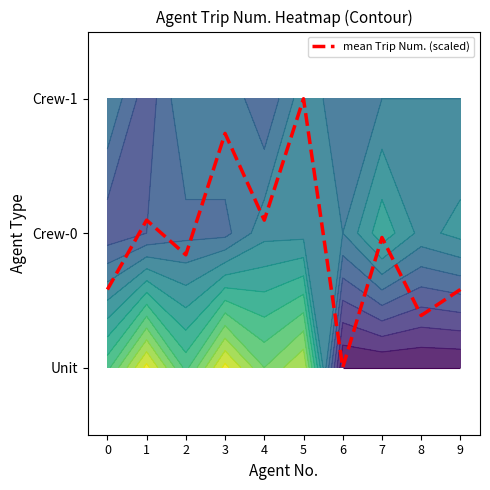

True or false: the data shows 0.8 at 3.

False